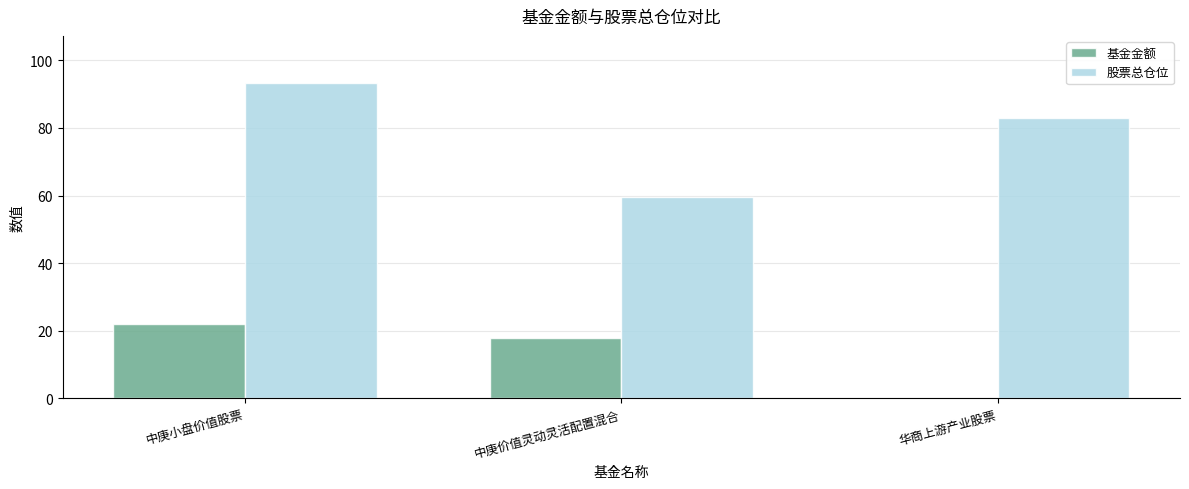

What is the sum of all 基金金额 values?

40.1